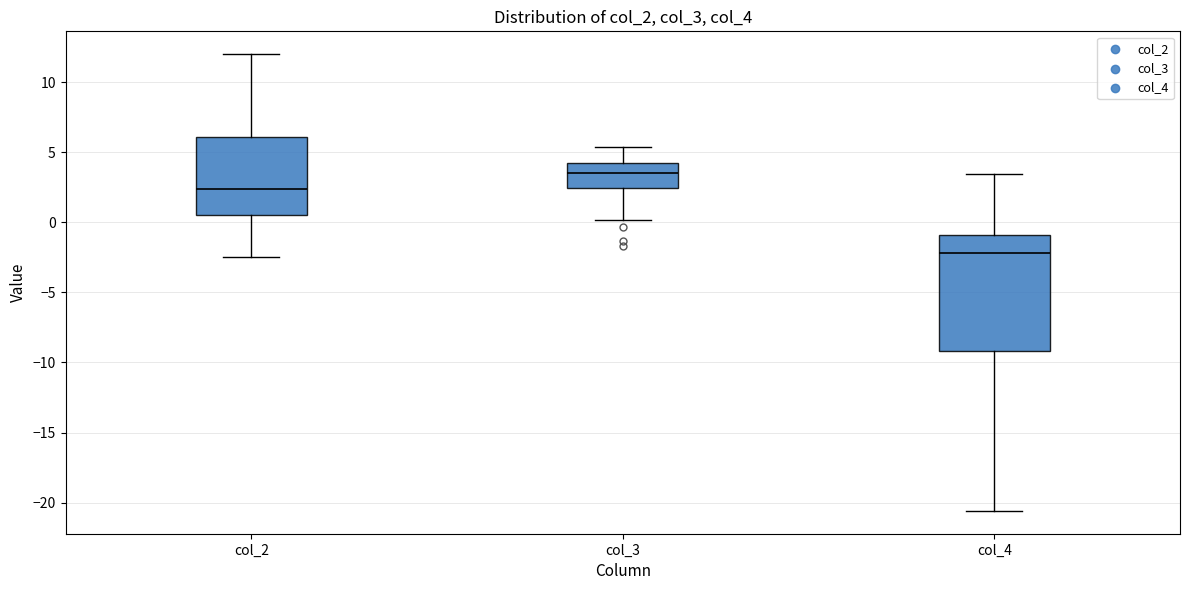

Reading left to right, transcribe this box plot: for each box, give where its median line is, the range the box spans, and where its two whiskers end, as read against the y-axis. The values are not printed on the chart, so give them approximately, as read against the axis.

col_2: median 2.5, box 0.5 to 6.0, whiskers -2.5 to 12.0
col_3: median 3.5, box 2.5 to 4.5, whiskers 0.0 to 5.5
col_4: median -2.0, box -9.0 to -1.0, whiskers -20.5 to 3.5